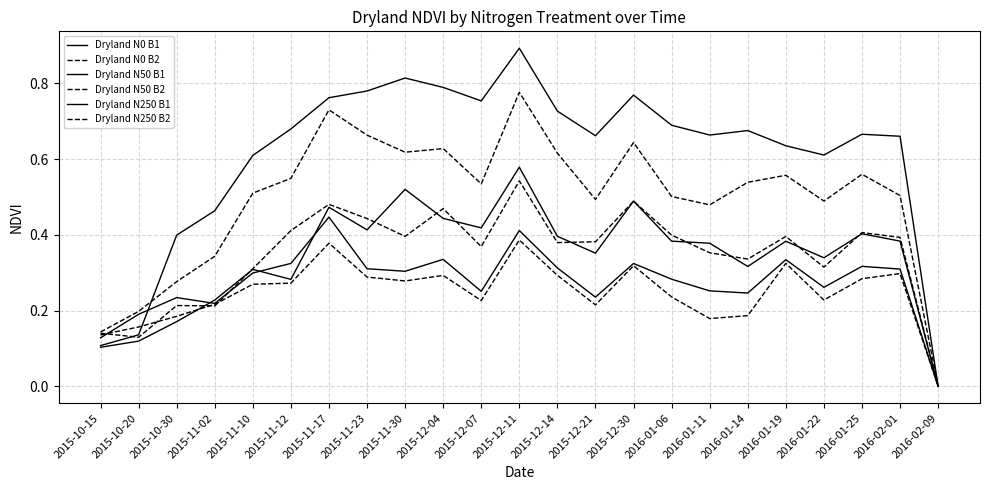

Which series changed the most between 2015-12-21 and 2015-12-30?

Dryland N250 B2